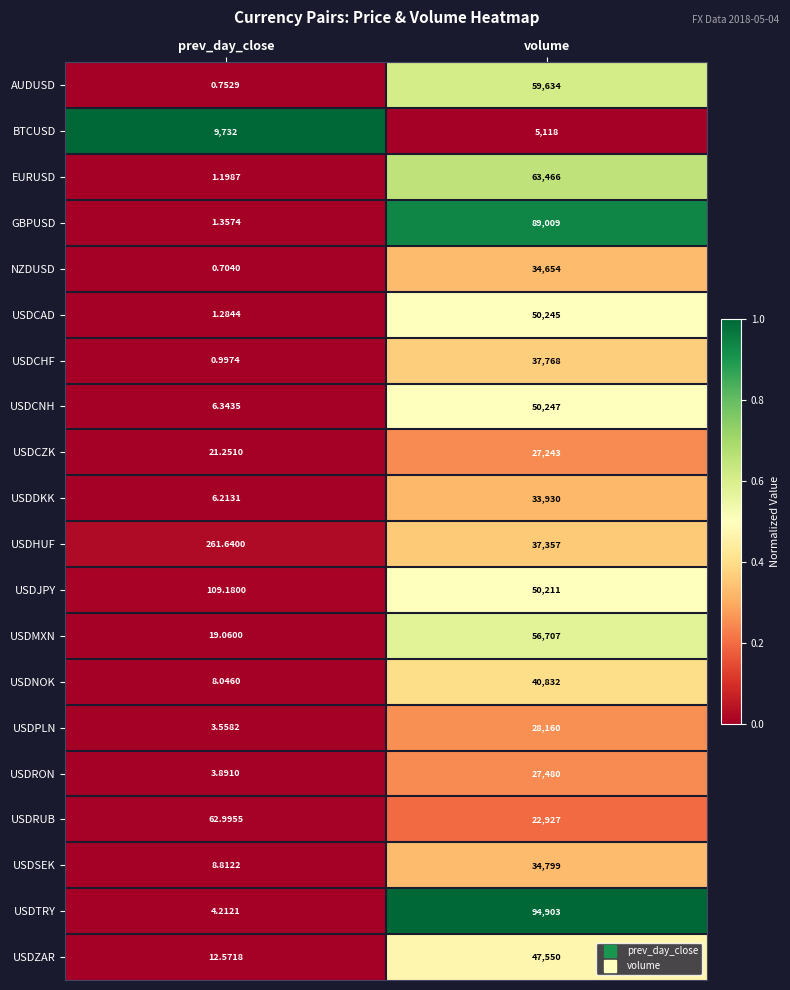

Which series has the largest total across all categories?

USDTRY